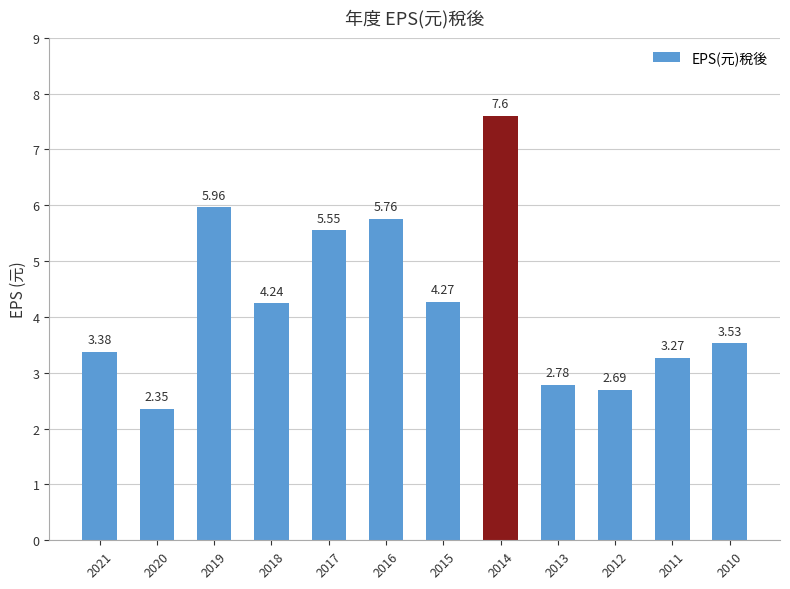

How many data points are less than 4?

6